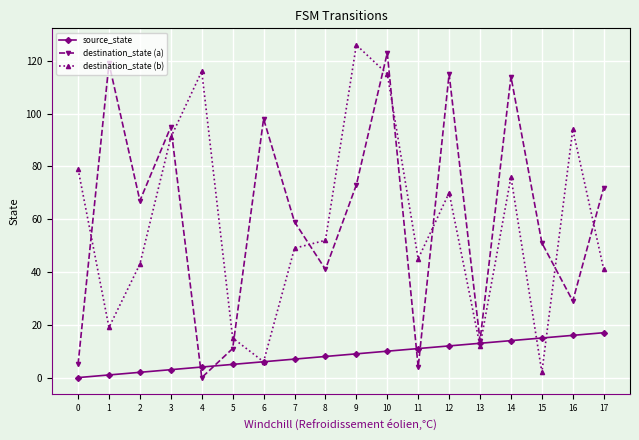

True or false: destination_state (a) and source_state intersect in this chart.

True